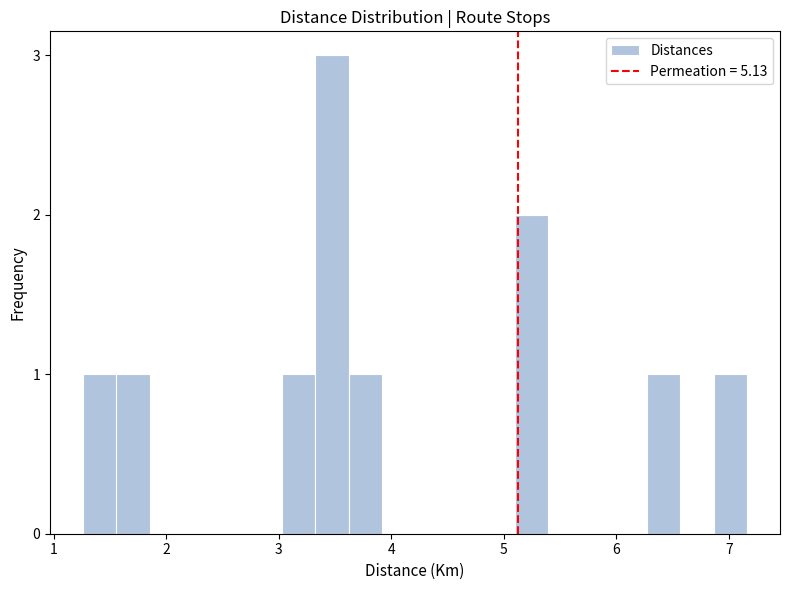

Read against the x-axis, roughly where is the centre of the tallest bar?

3.5